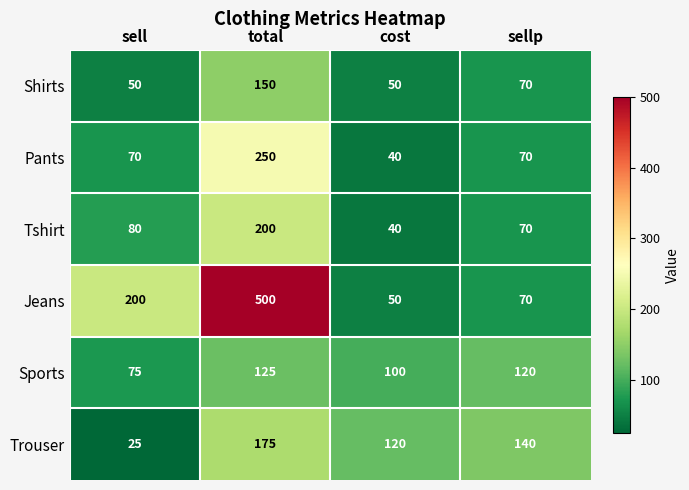

True or false: Pants has a value of 70 at sell.

True